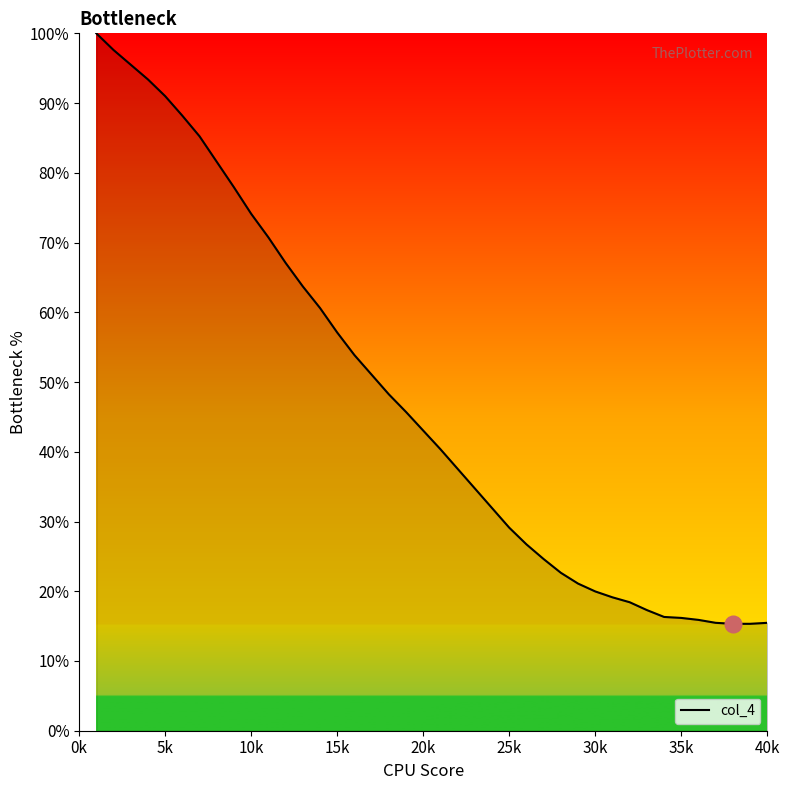

What is the maximum value shown in the chart?

100.0